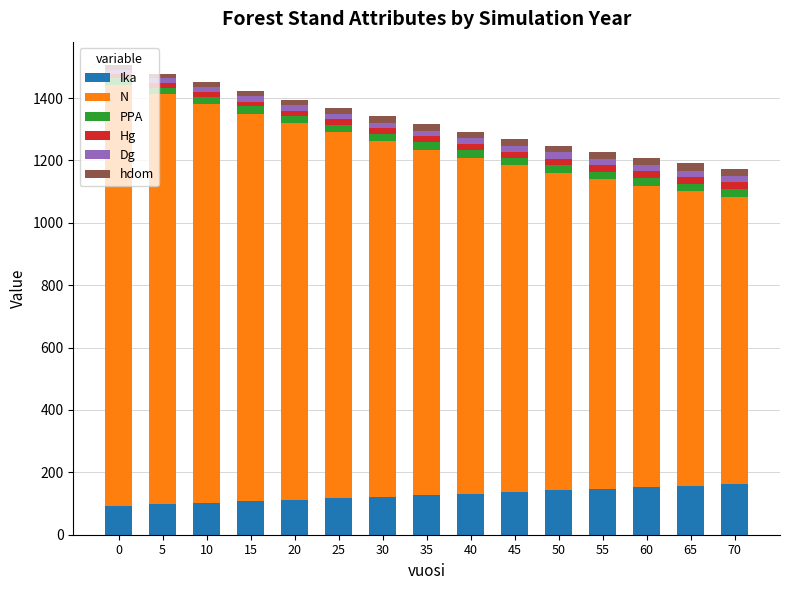

Are the bars grouped side by side (vs. stacked)?

No